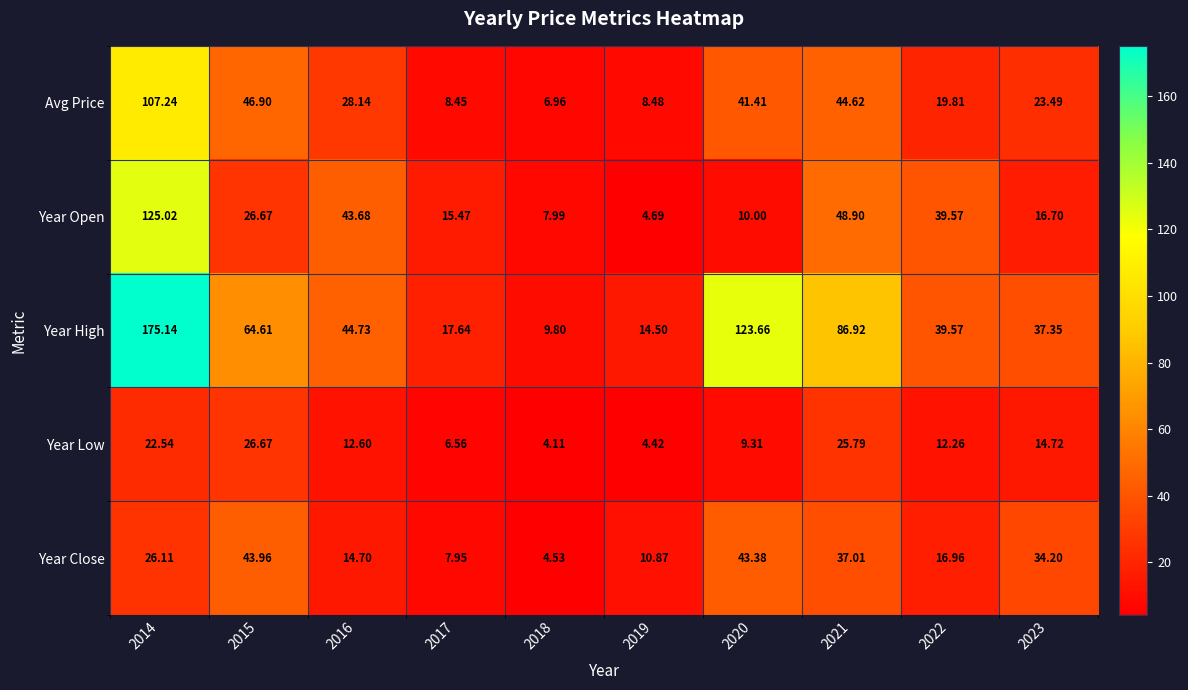

At which category is the sum across all series the highest?

2014